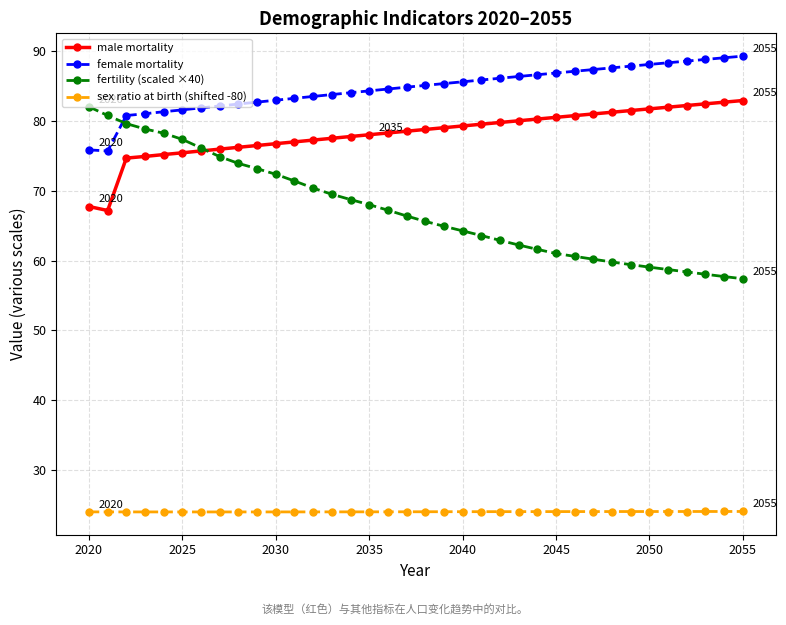

What are all the series names shown in the legend?

male mortality, female mortality, fertility (scaled ×40), sex ratio at birth (shifted -80)